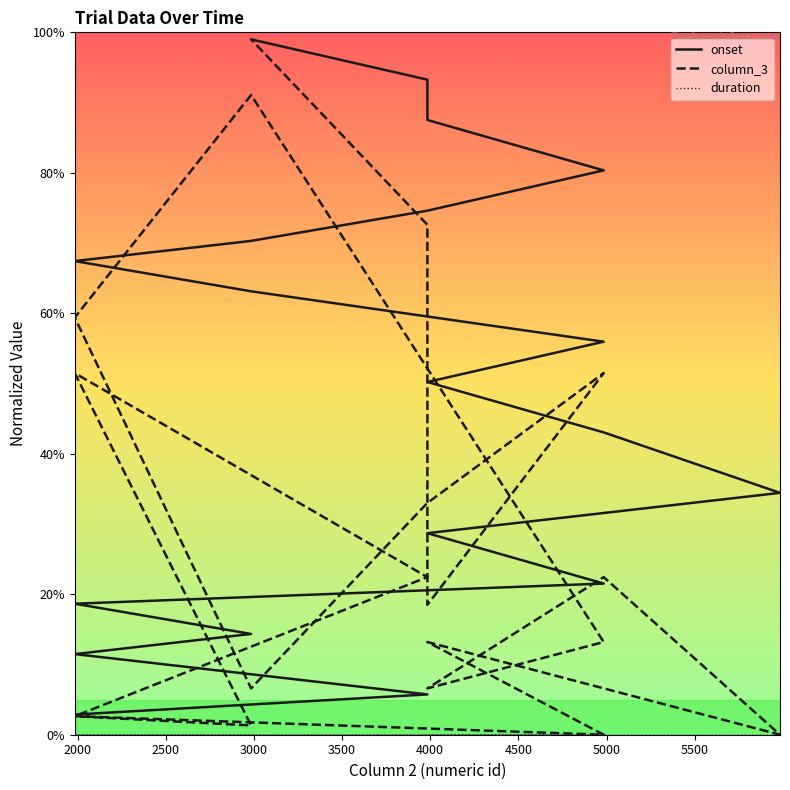

What is the sum of the onset values at 1984 and 2984?

166.4